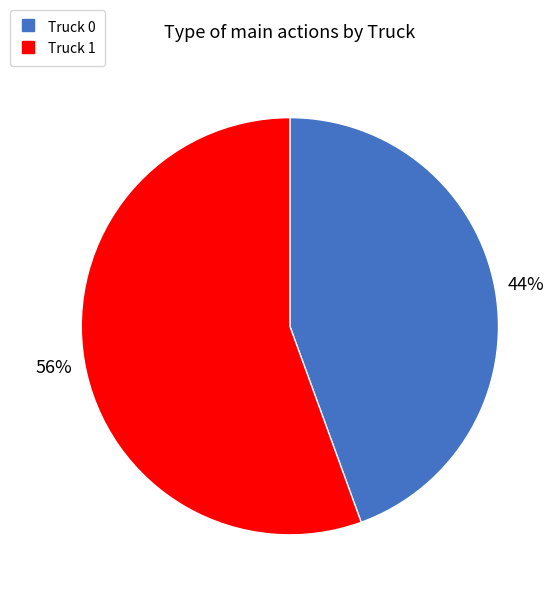

To the nearest percent, what is the combined percentage of Truck 0 and Truck 1?

100%